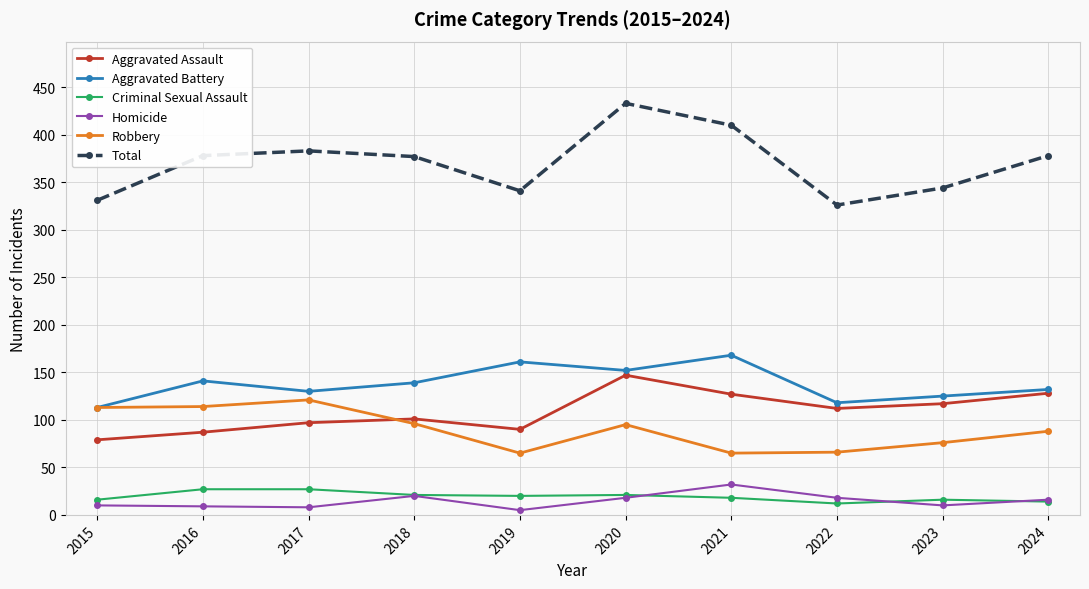

What is the total value across all series at 2022?

652